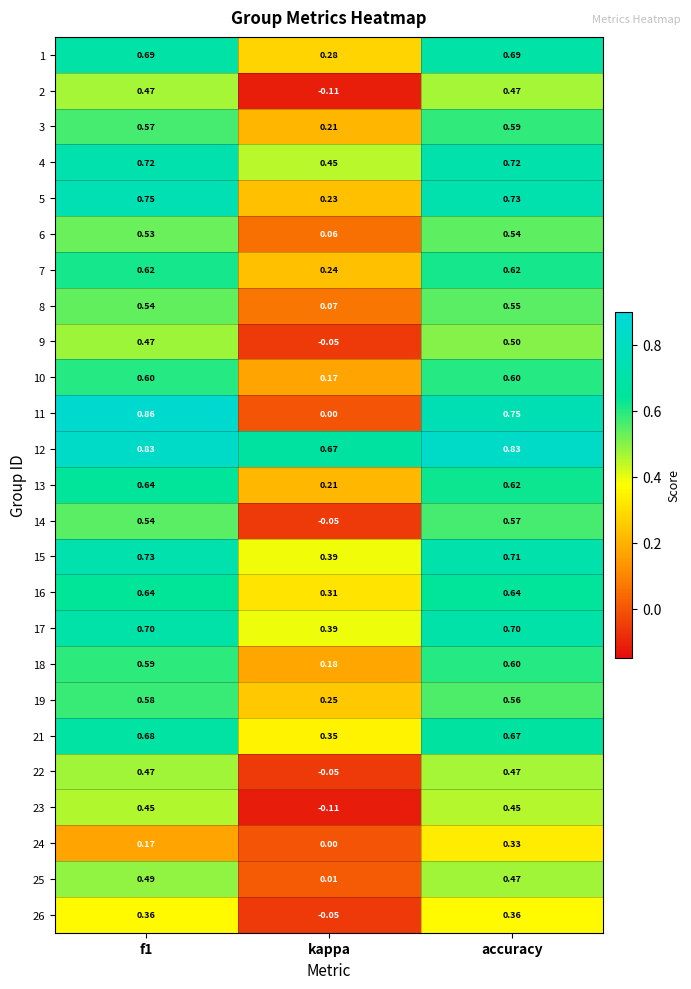

At which label is 26 closest to 0?

kappa